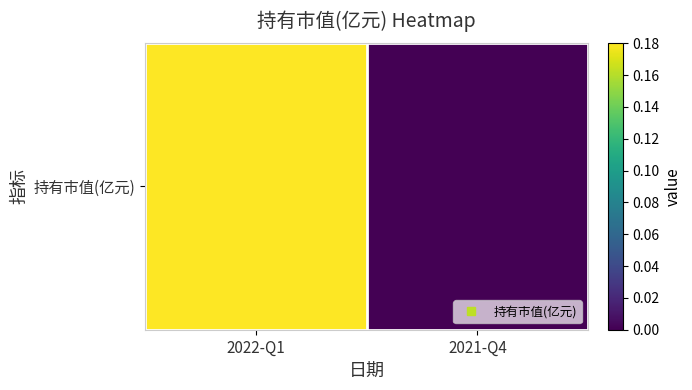

List the labels in order of value, smallest first.

2021-Q4, 2022-Q1